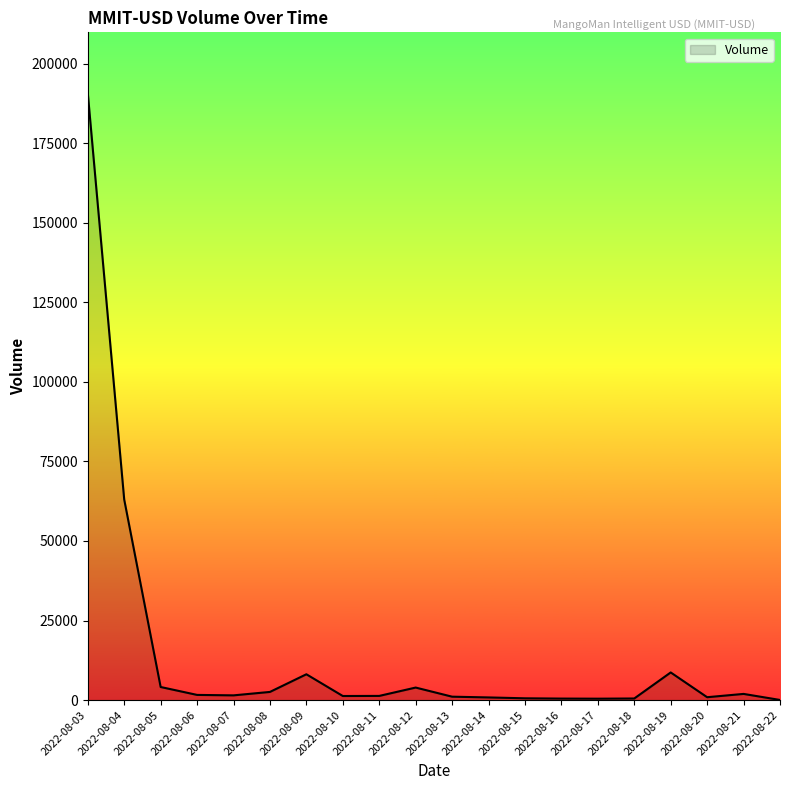

What is the greatest value displayed?

190789